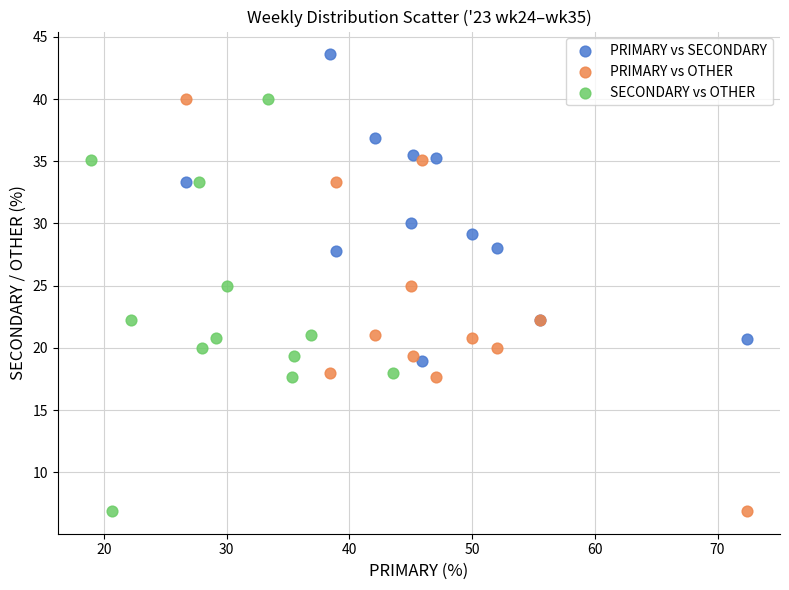

Which series reaches the maximum Y coordinate?

PRIMARY vs SECONDARY